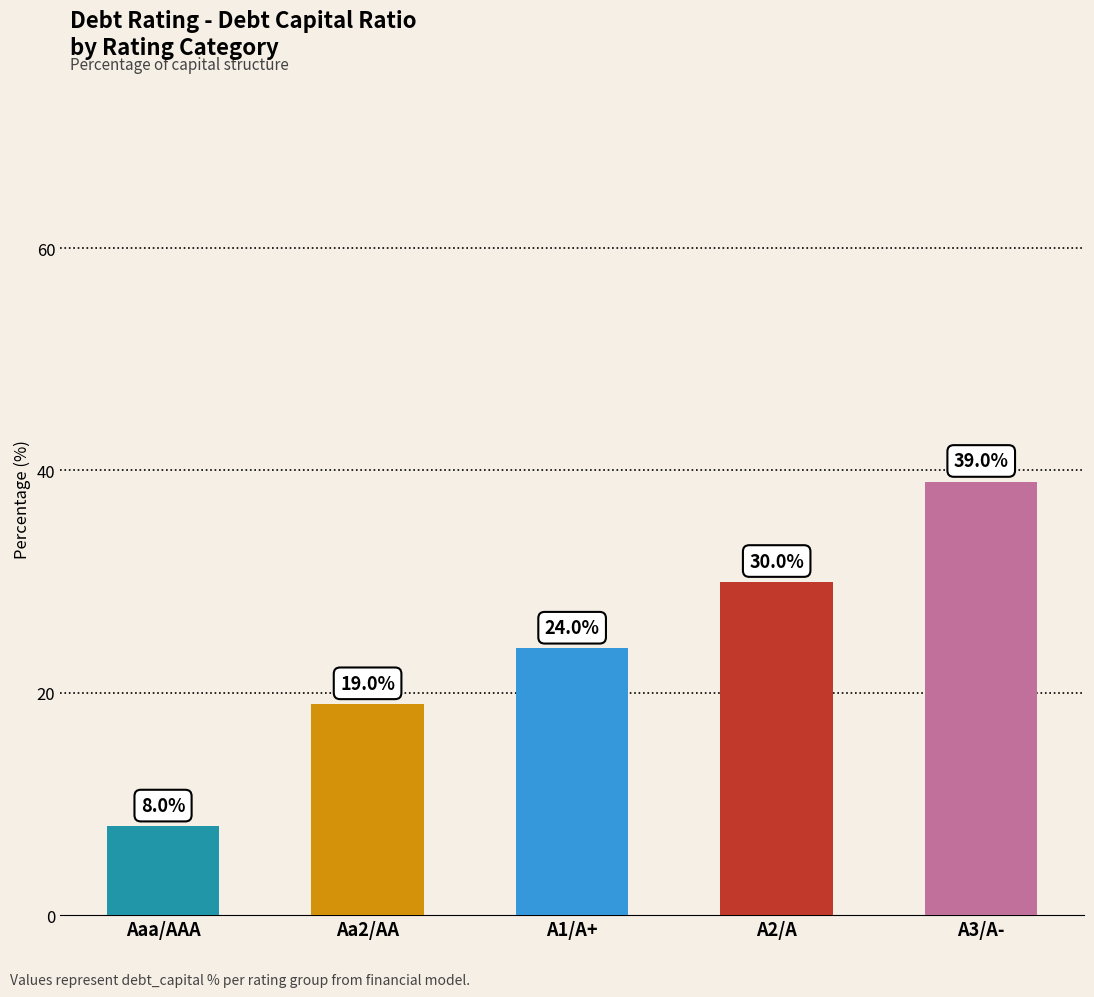

Is it true that the value at Aa2/AA is 19?

True